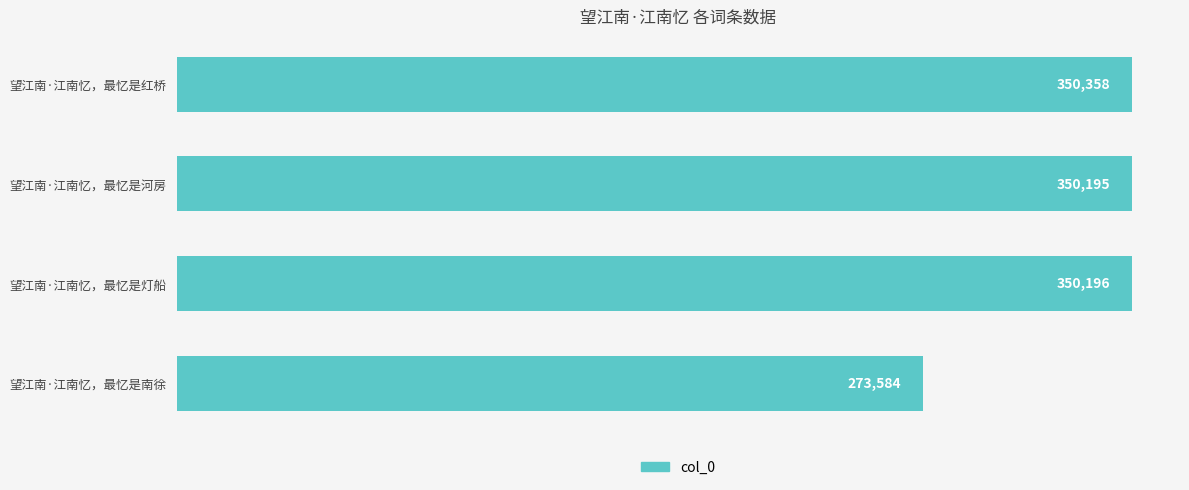

Rank the categories by value from lowest to highest.

望江南·江南忆，最忆是南徐, 望江南·江南忆，最忆是河房, 望江南·江南忆，最忆是灯船, 望江南·江南忆，最忆是红桥